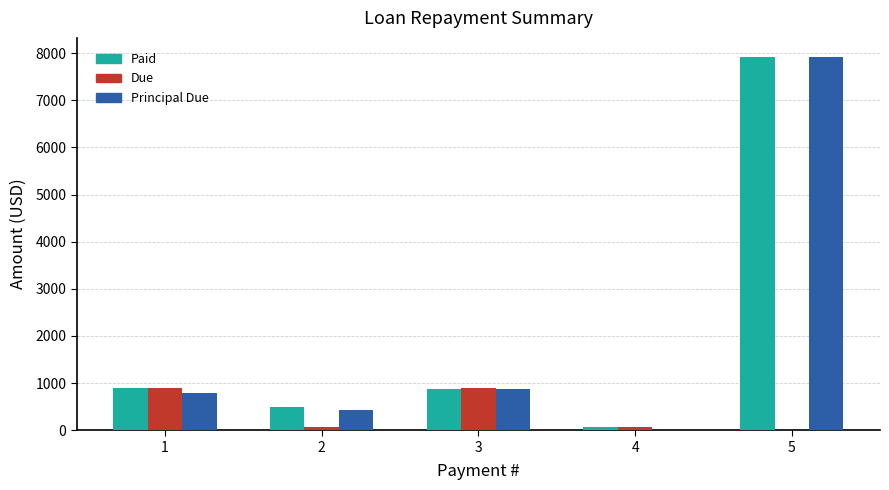

The value of Principal Due at 2 is 431.2. True or false?

True